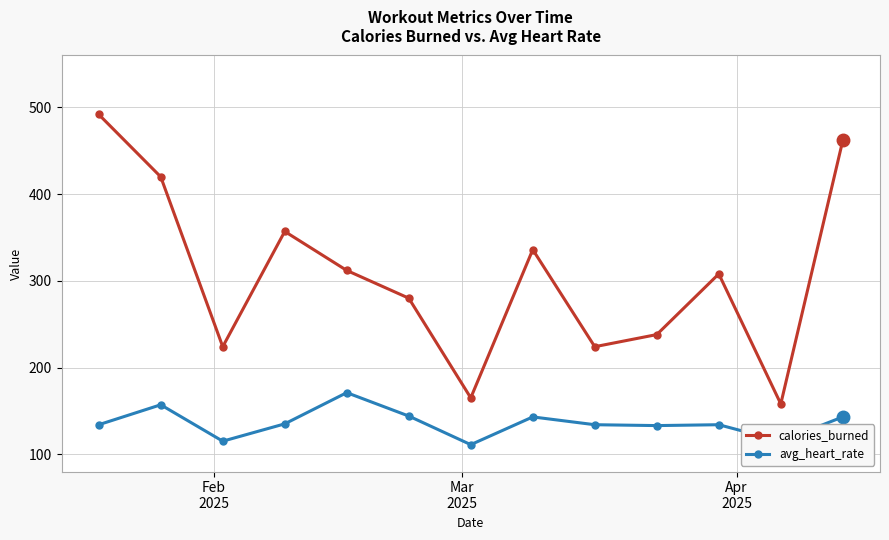

What is the value of the avg_heart_rate point at the 7th from the left?

111